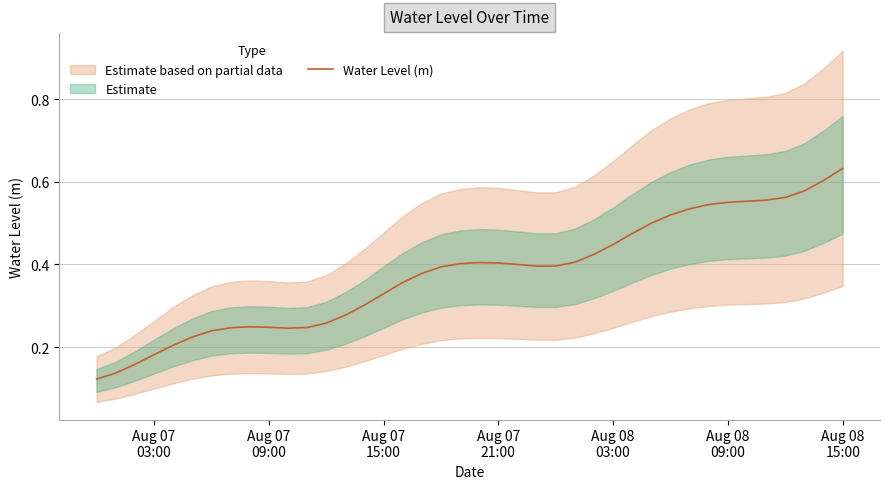

True or false: the data has more than 2 interior local peaks.

False